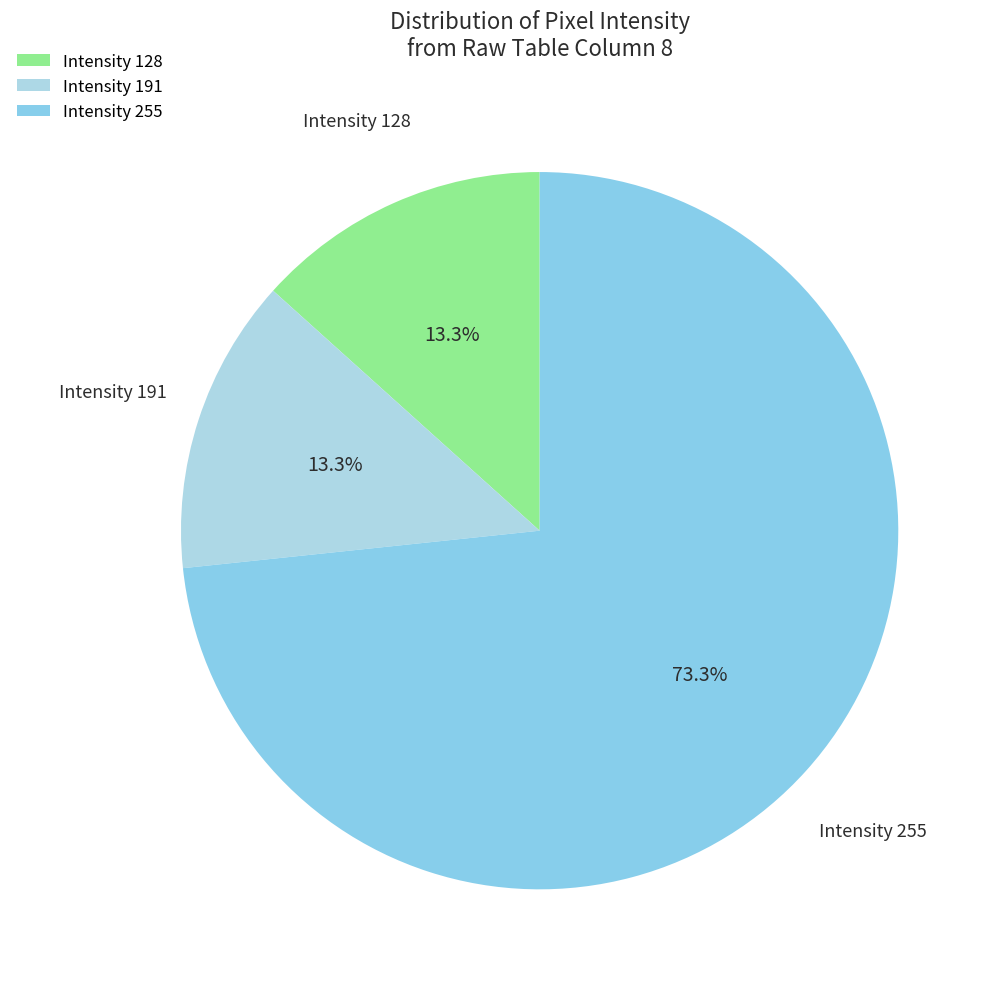

What percentage is NOT represented by Intensity 128?

86.7%